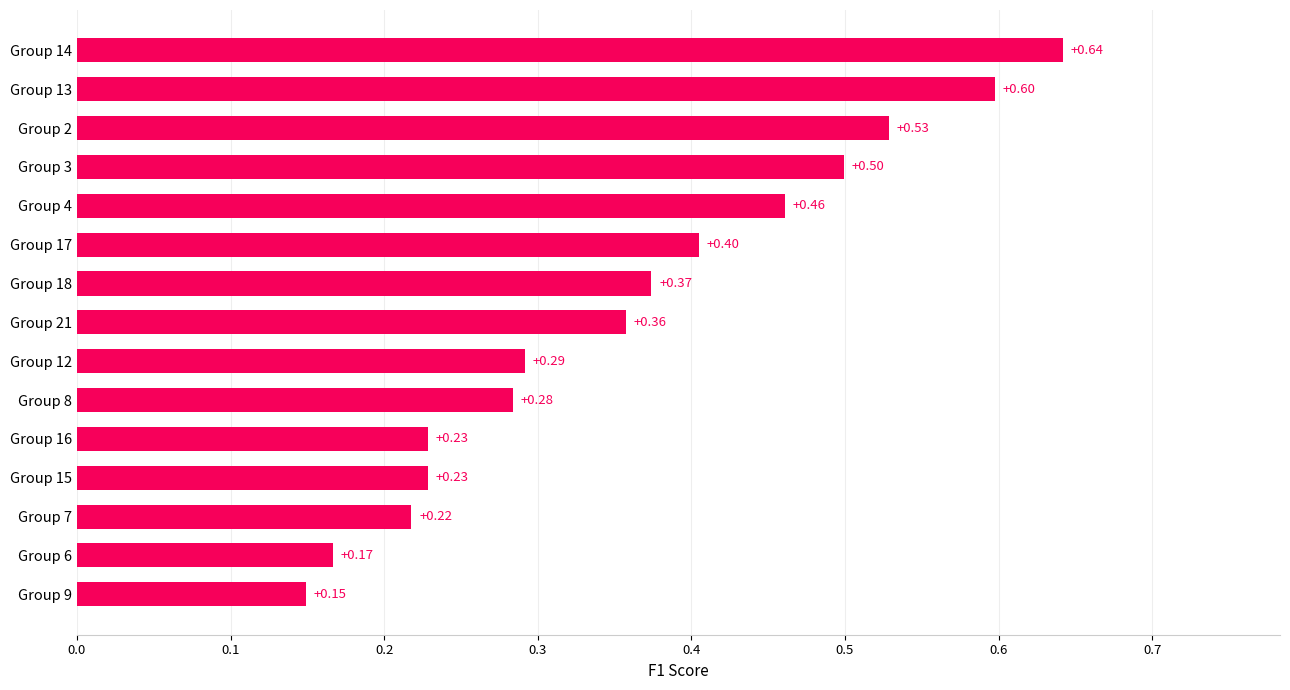

What is the change in value from Group 3 to Group 13?

+0.1